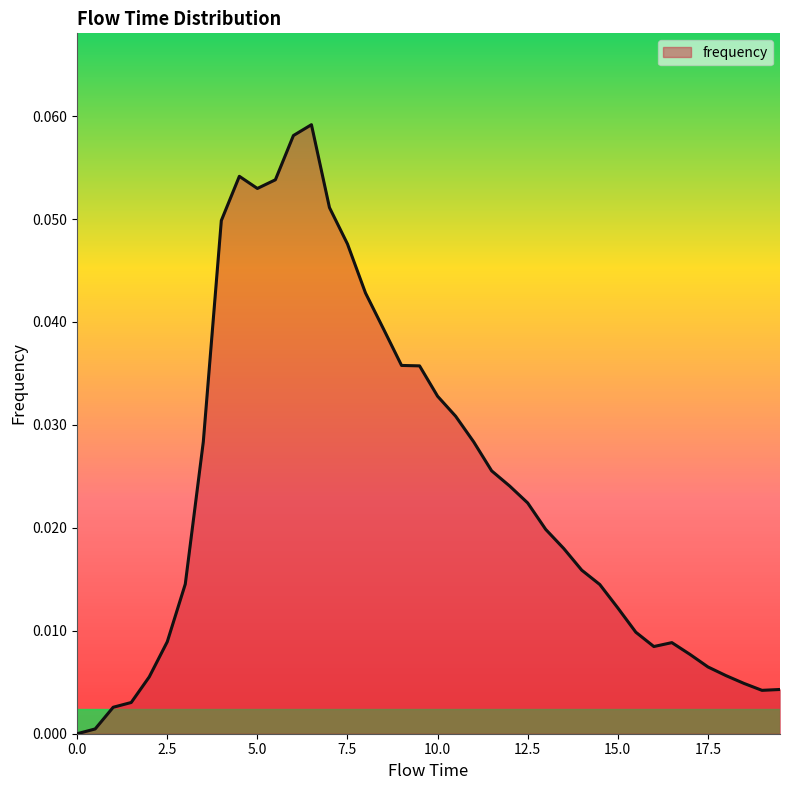

How many lines are shown in the chart?

1